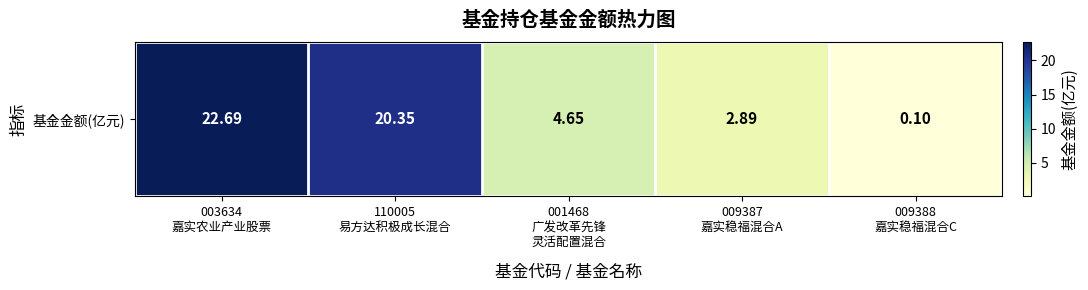

Read the value at 003634
嘉实农业产业股票.

22.7